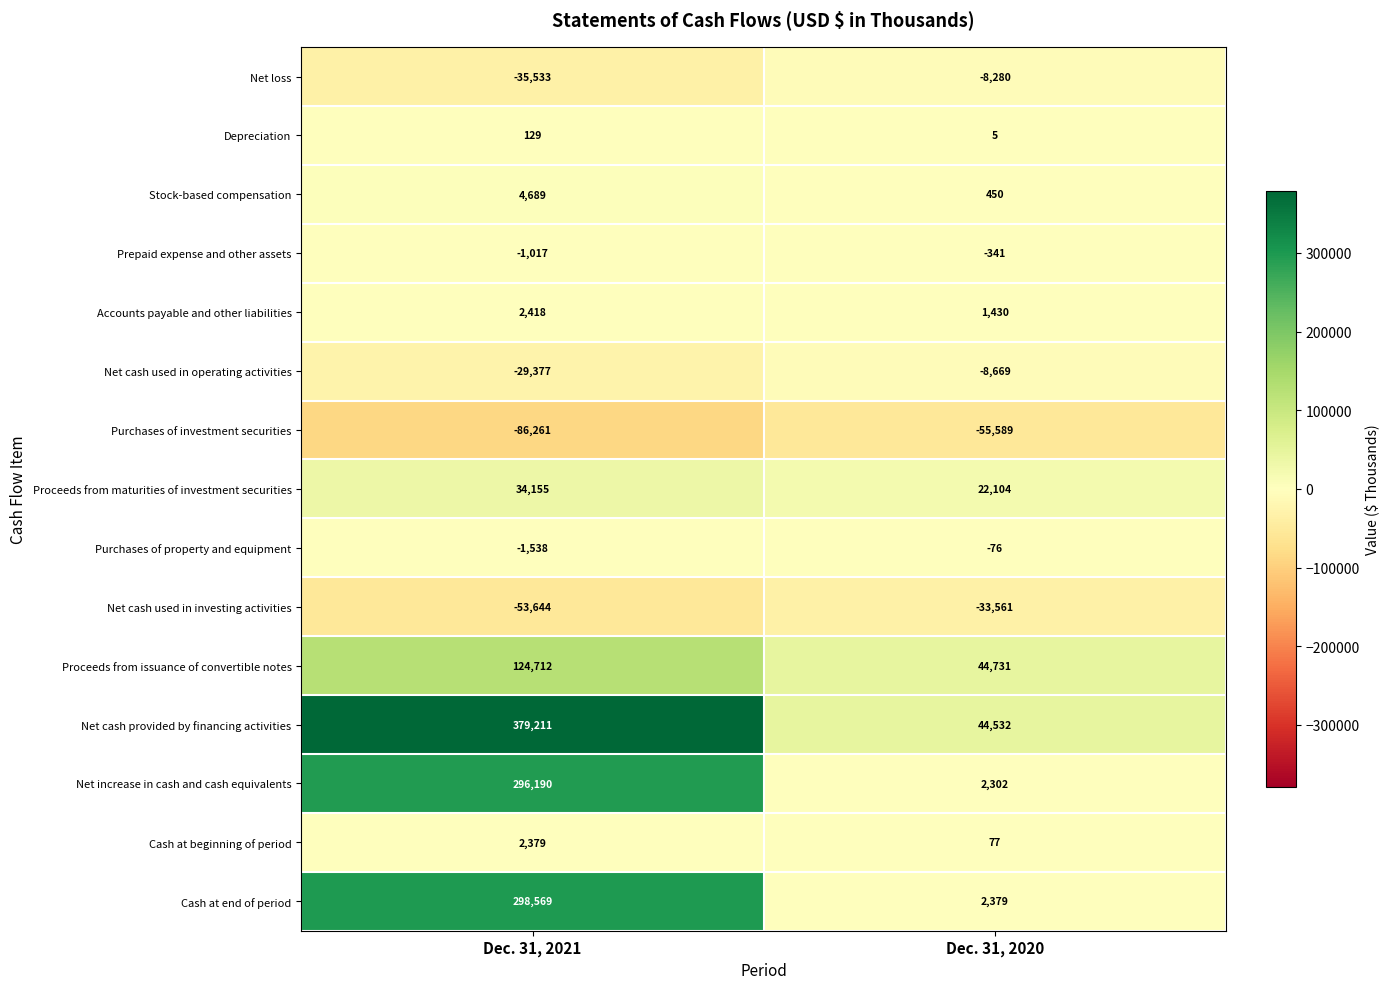

Rank the series at Dec. 31, 2021 from lowest to highest value.

Purchases of investment securities, Net cash used in investing activities, Net loss, Net cash used in operating activities, Purchases of property and equipment, Prepaid expense and other assets, Depreciation, Cash at beginning of period, Accounts payable and other liabilities, Stock-based compensation, Proceeds from maturities of investment securities, Proceeds from issuance of convertible notes, Net increase in cash and cash equivalents, Cash at end of period, Net cash provided by financing activities